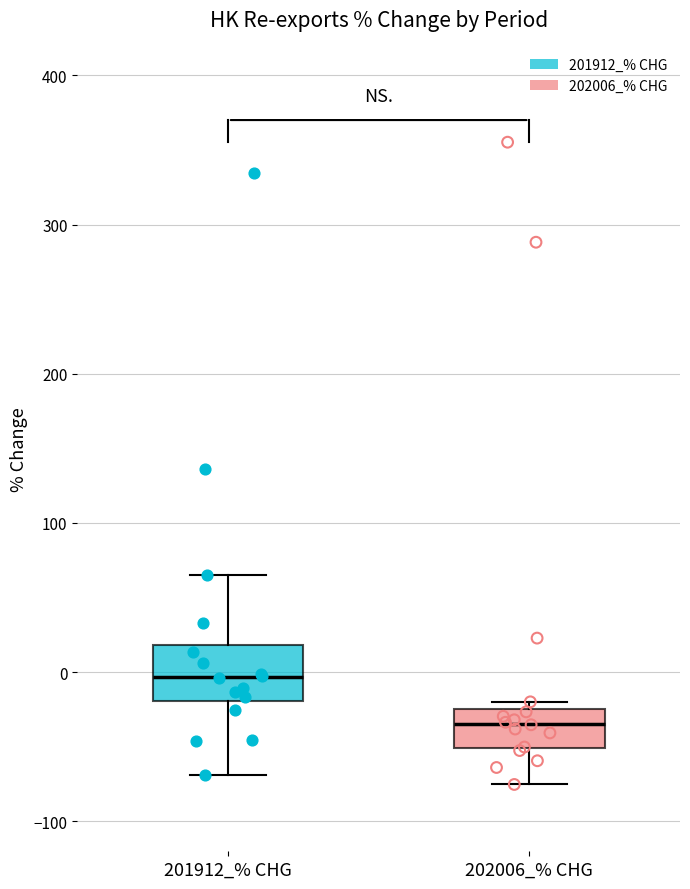

Which box's median line is the highest?

201912_% CHG